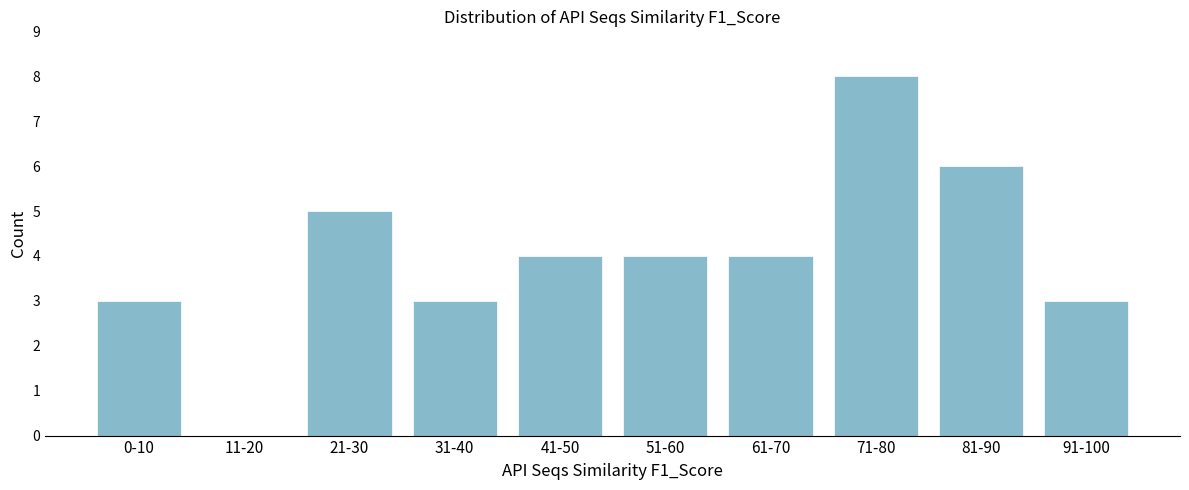

Reading left to right, extract all data points from this chart.

0-10=3	11-20=0	21-30=5	31-40=3	41-50=4	51-60=4	61-70=4	71-80=8	81-90=6	91-100=3